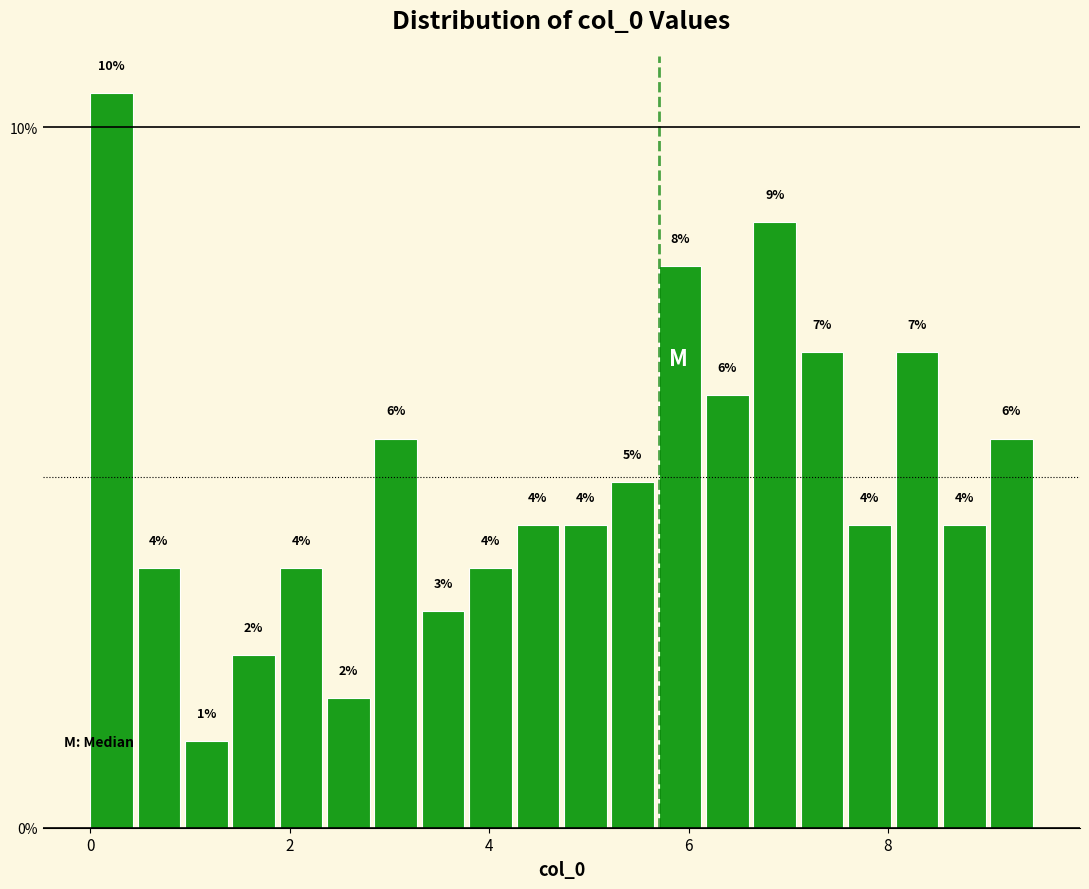

Read against the x-axis, roughly where is the centre of the tallest bar?

0.2